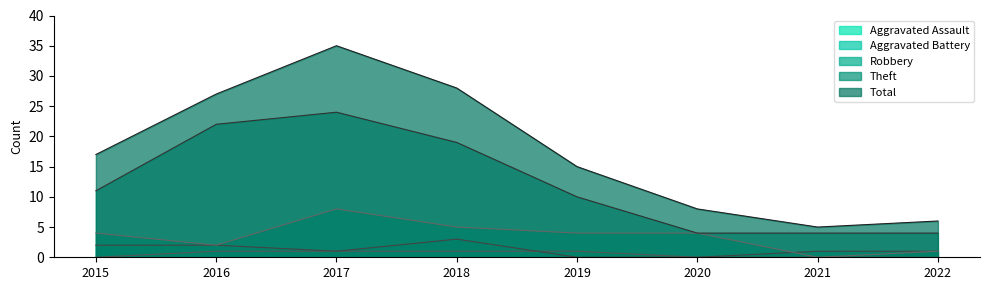

Is the value of Aggravated Battery at 2022 greater than the value of Theft at 2015?

No